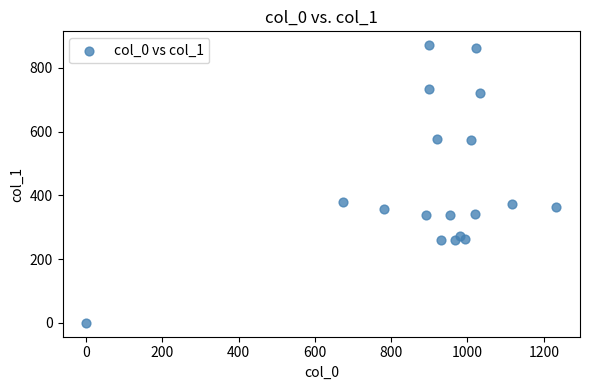

What is the range of X values (max minus min)?

1233.3